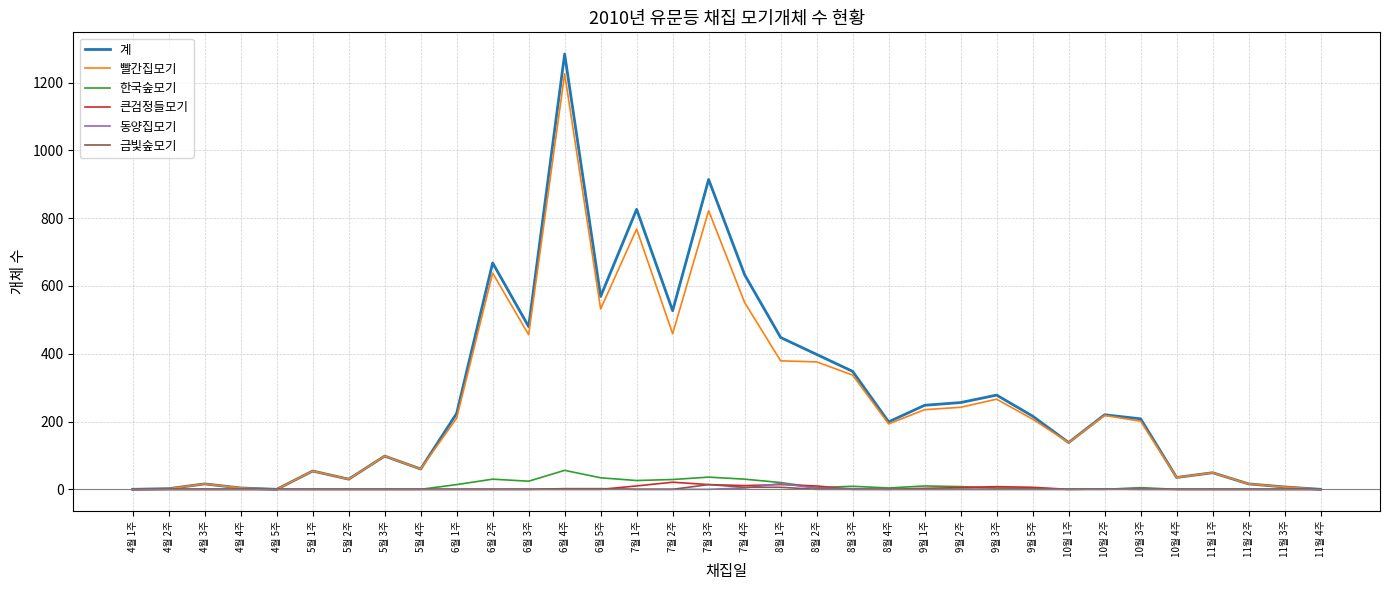

What is the highest value of the 한국숲모기 series?

56